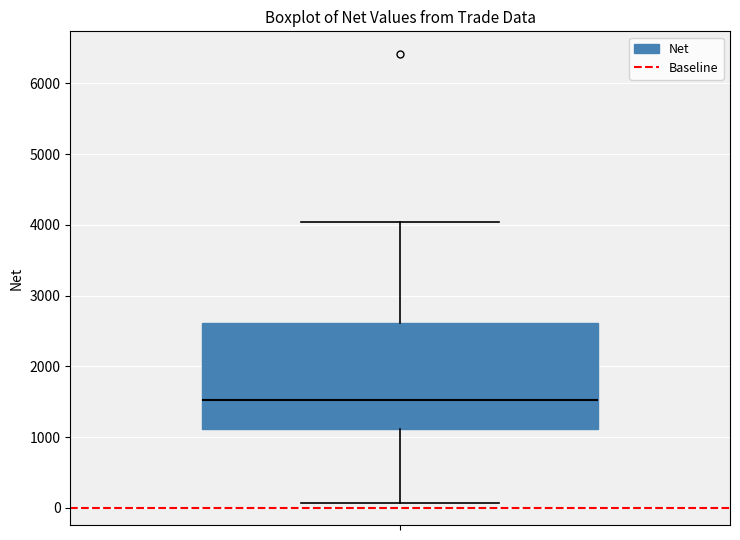

Where is the lower edge of the box on the y-axis? The values are not printed on the chart, so give them approximately, as read against the axis.

1100